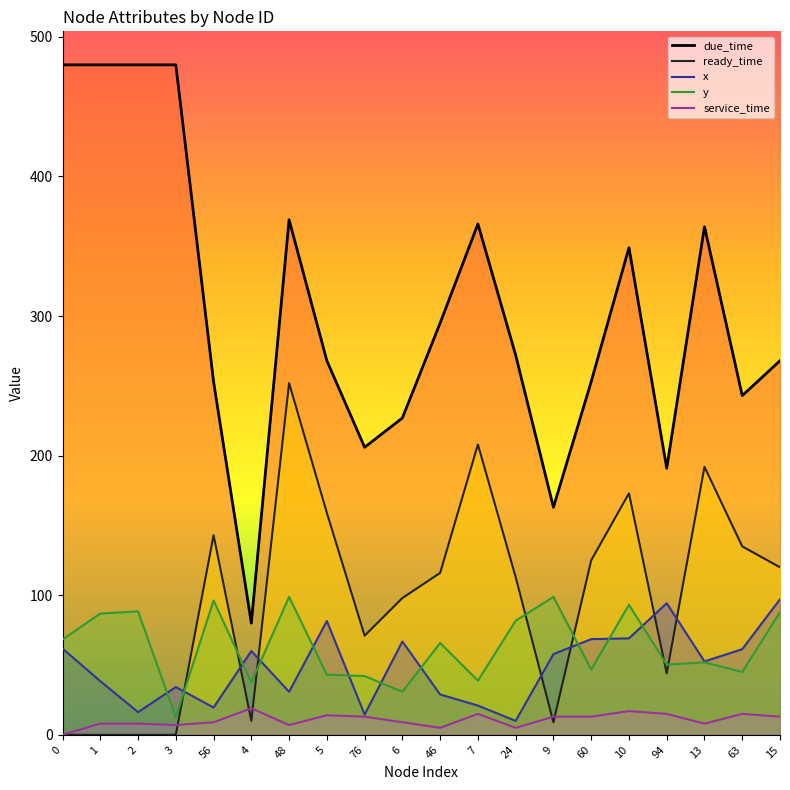

What is the difference between the maximum and minimum values in the x series?

87.2